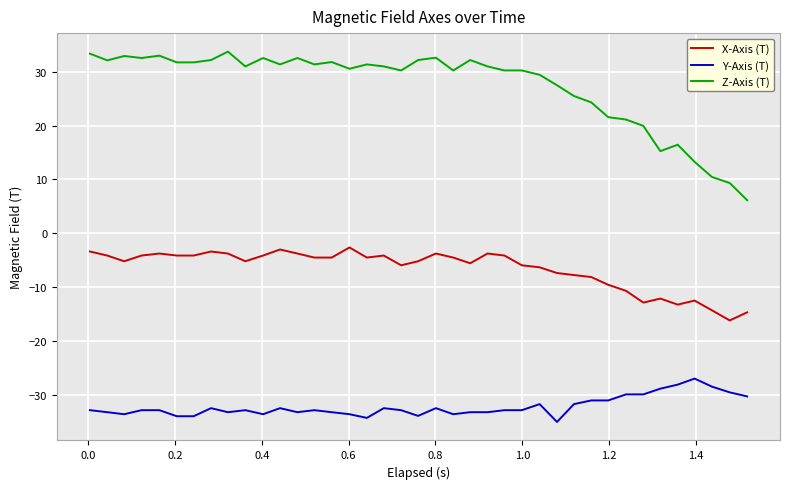

What is the maximum value shown in the chart?

33.8